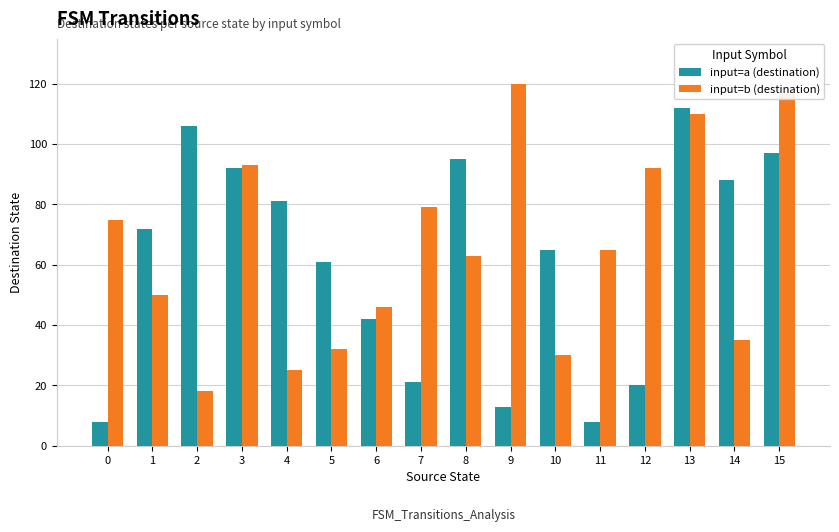

How many bars are there in total?

32